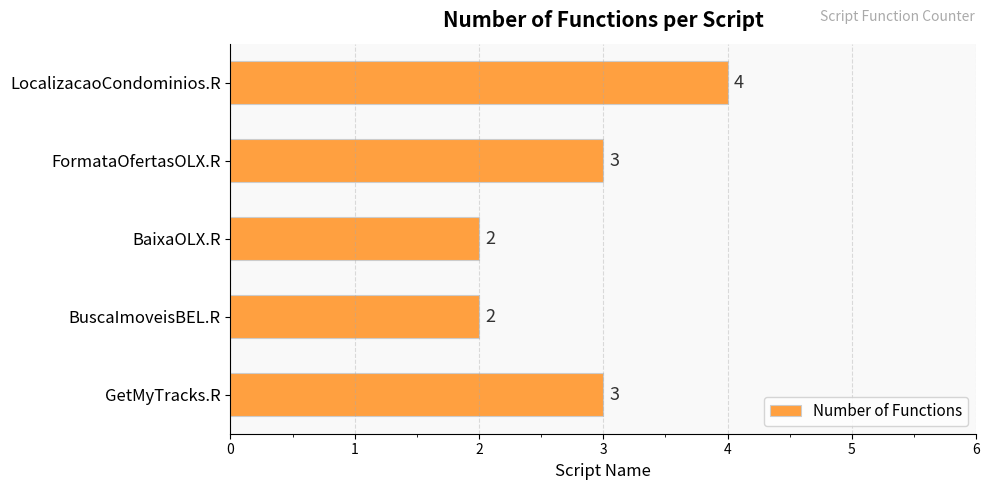

What is the greatest value displayed?

4